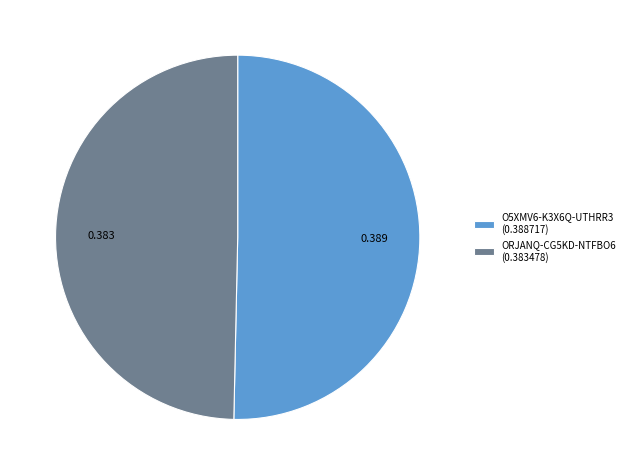

Which category has the smallest portion of the pie?

ORJANQ-CG5KD-NTFBO6